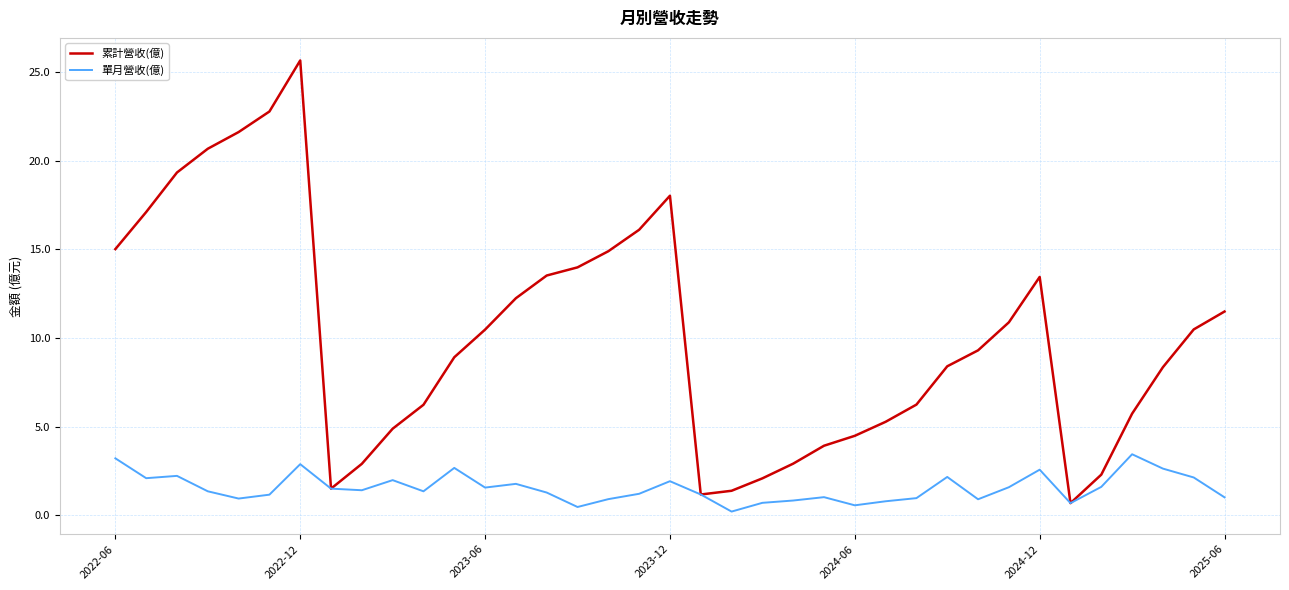

Which series has the widest spread of values?

累計營收(億)